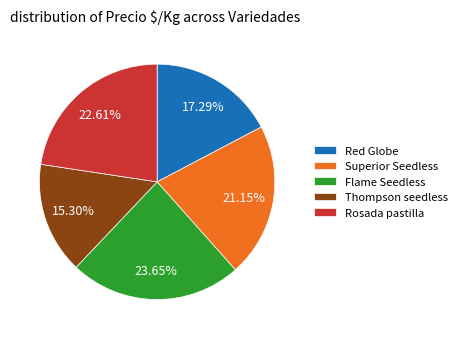

Which has a higher value, Rosada pastilla or Superior Seedless?

Rosada pastilla